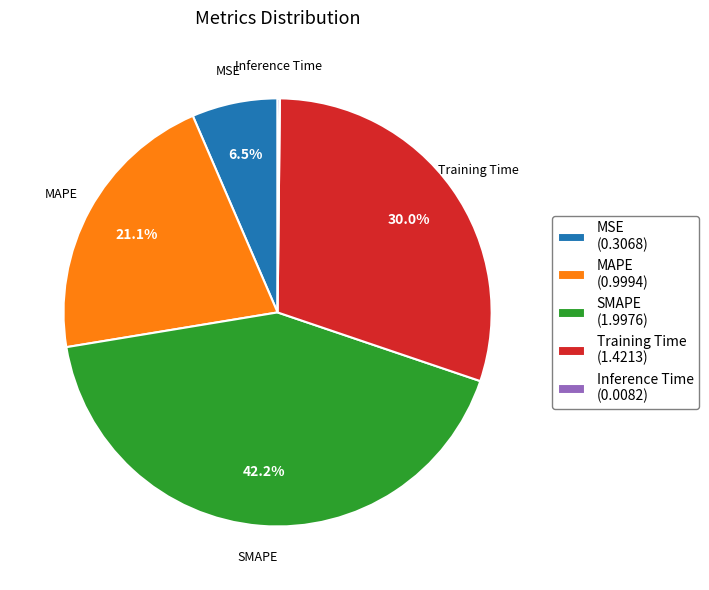

Is there a majority slice in this chart?

No